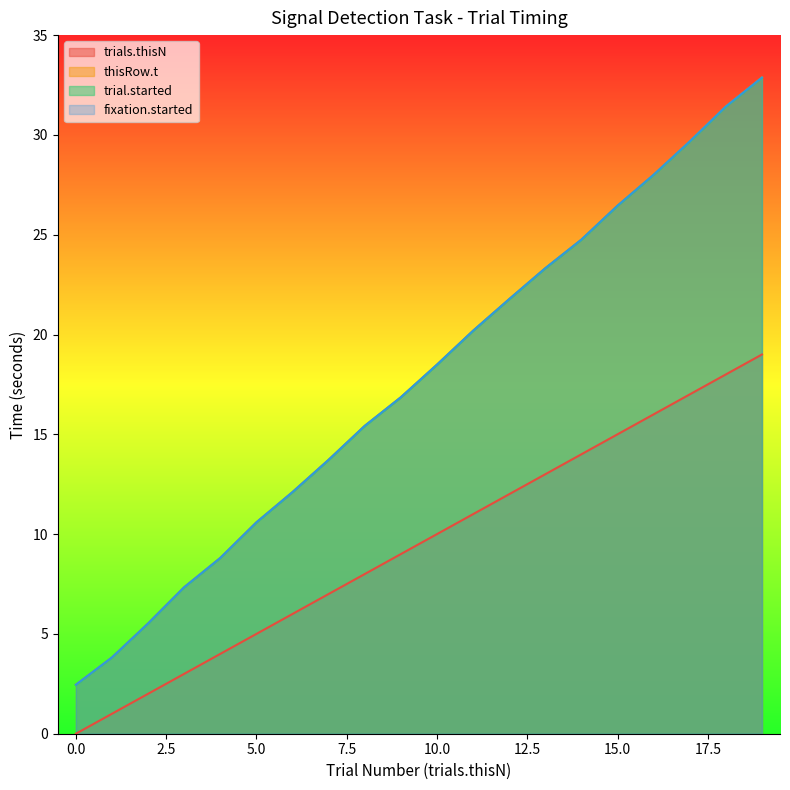

Rank the series by their maximum value, from highest to lowest.

thisRow.t, fixation.started, trial.started, trials.thisN